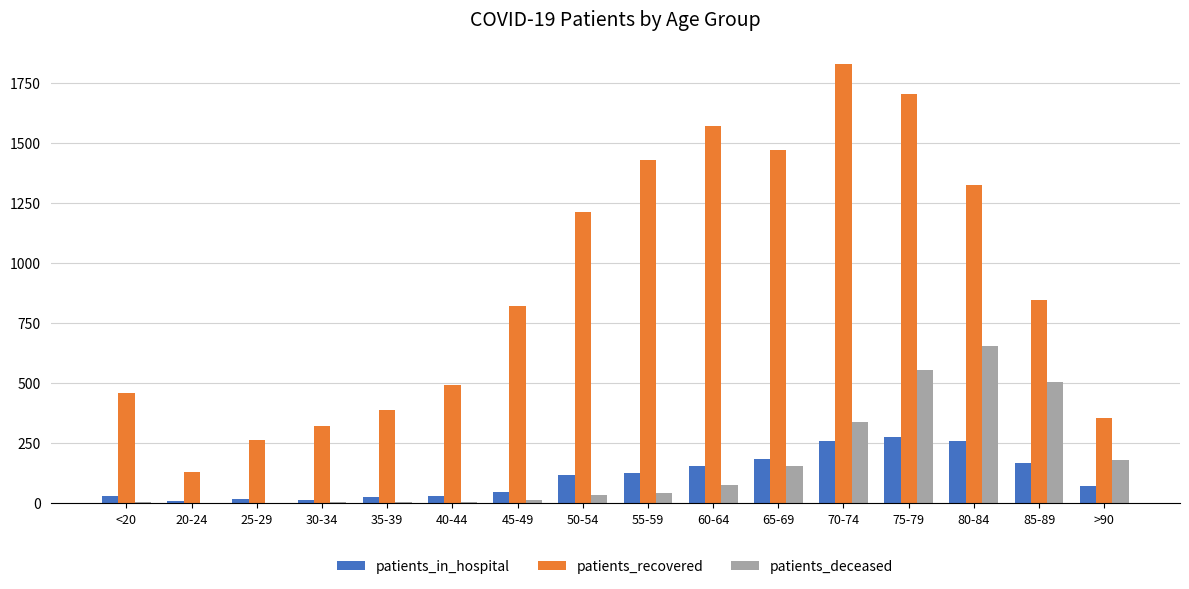

What is the sum of all patients_in_hospital values?

1774